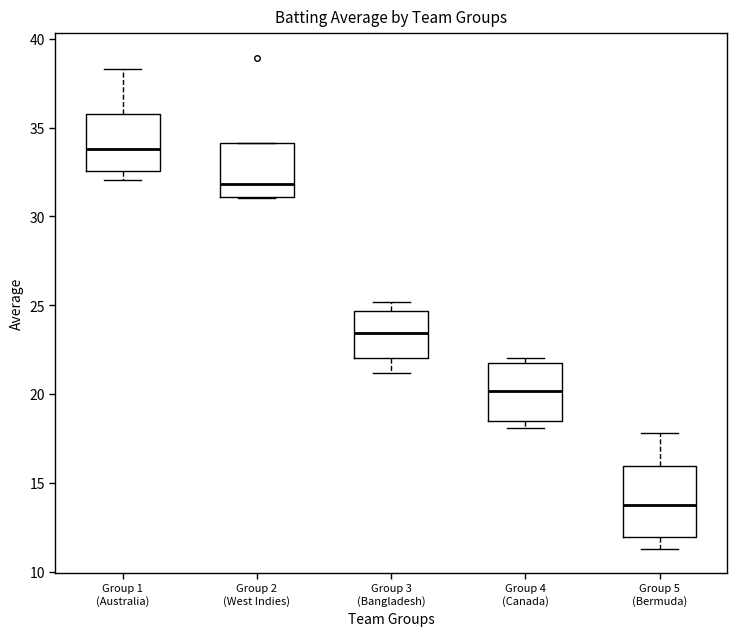

Which box's median line is the highest?

Group 1 (Australia)